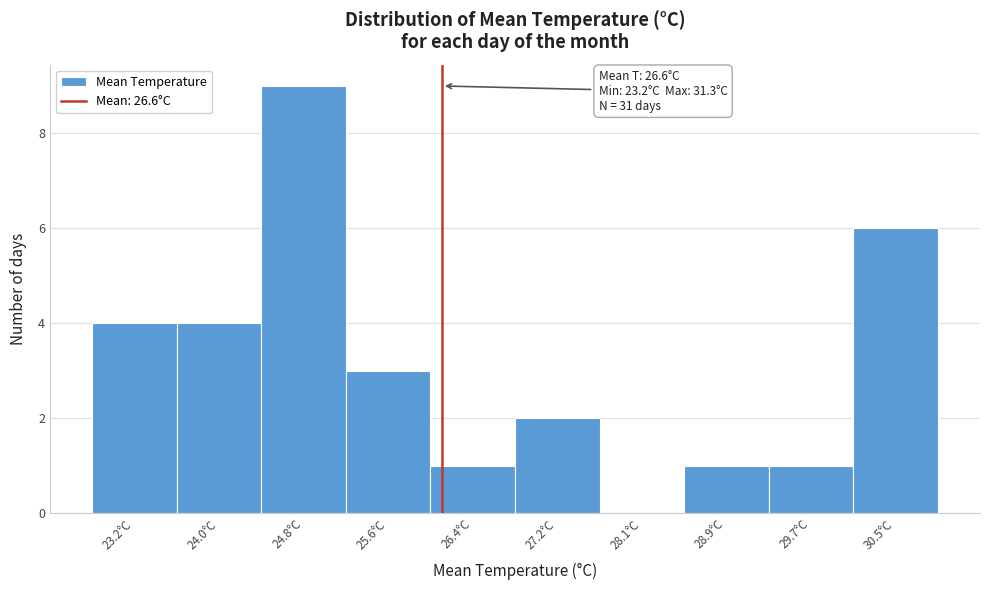

Reading left to right, list all the values displayed in this chart.

23.2°C=4	24.0°C=4	24.8°C=9	25.6°C=3	26.4°C=1	27.2°C=2	28.1°C=0	28.9°C=1	29.7°C=1	30.5°C=6